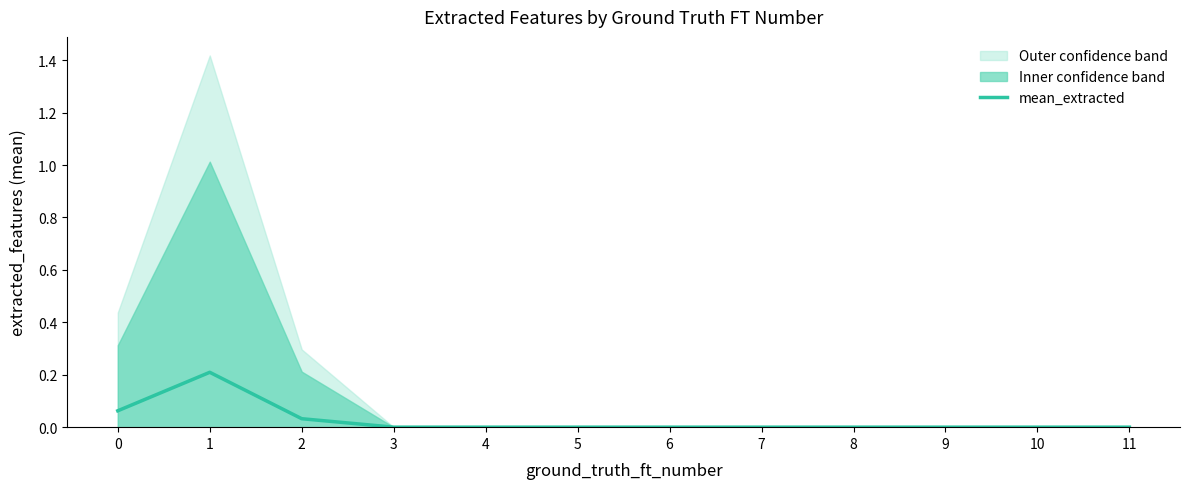

Is it true that the value at 3 is 0.0?

True